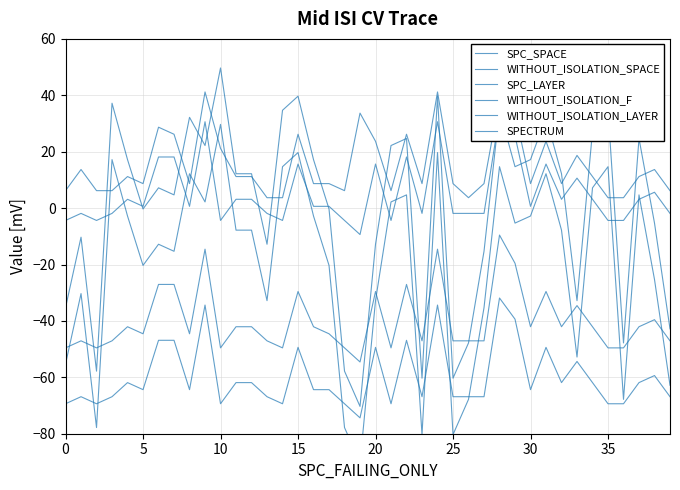

At which category is the sum across all series the highest?

24